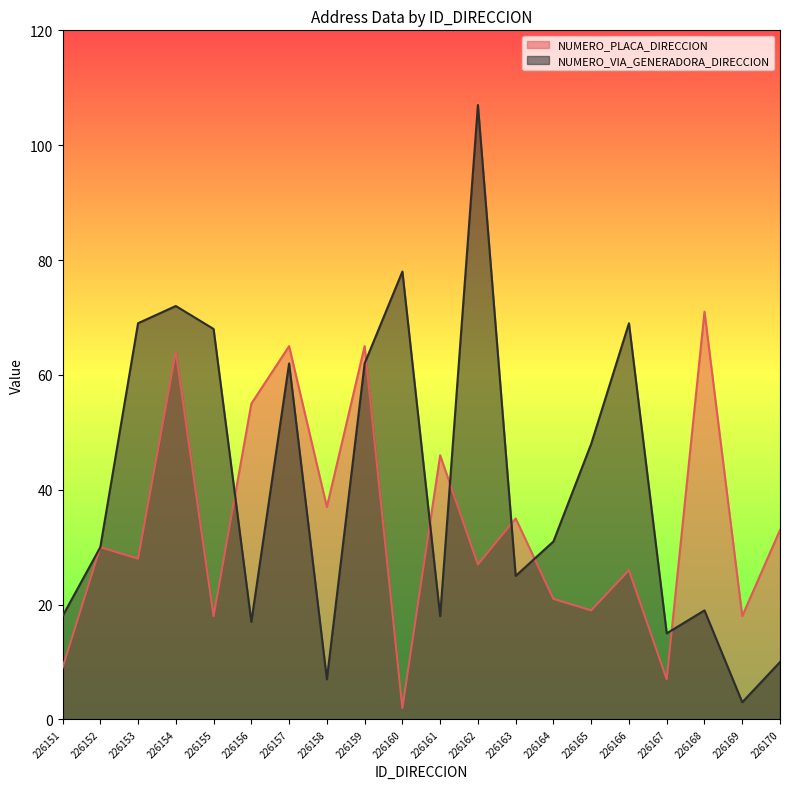

Between 226162 and 226159, which is larger?

226159